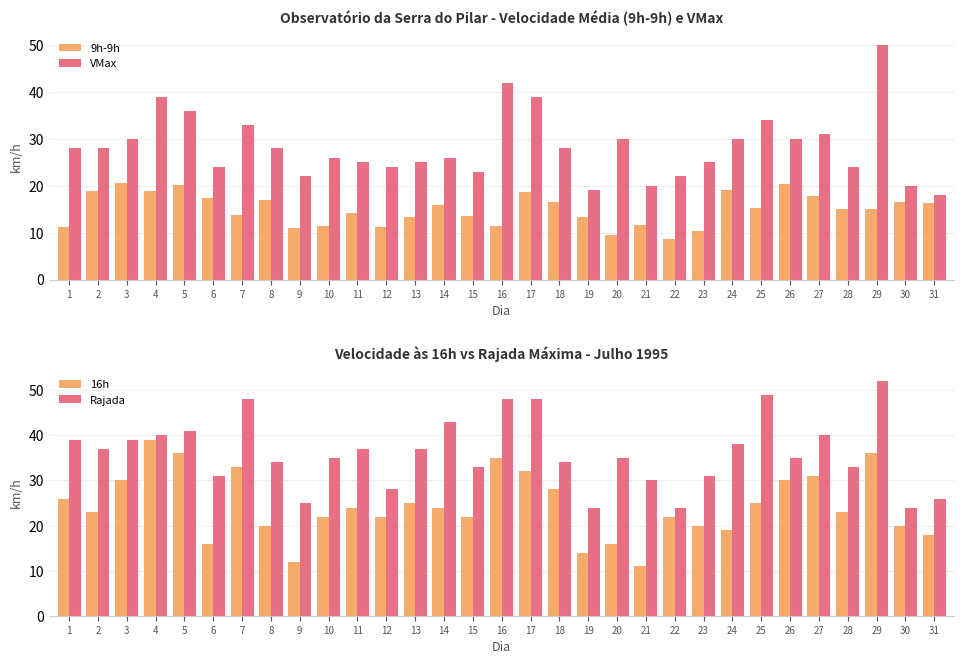

What is the sum of all 9h-9h values?

464.1